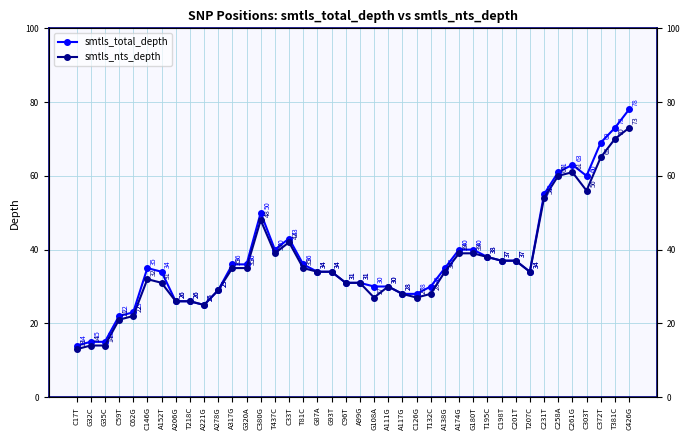

Does the chart have visible grid lines?

Yes